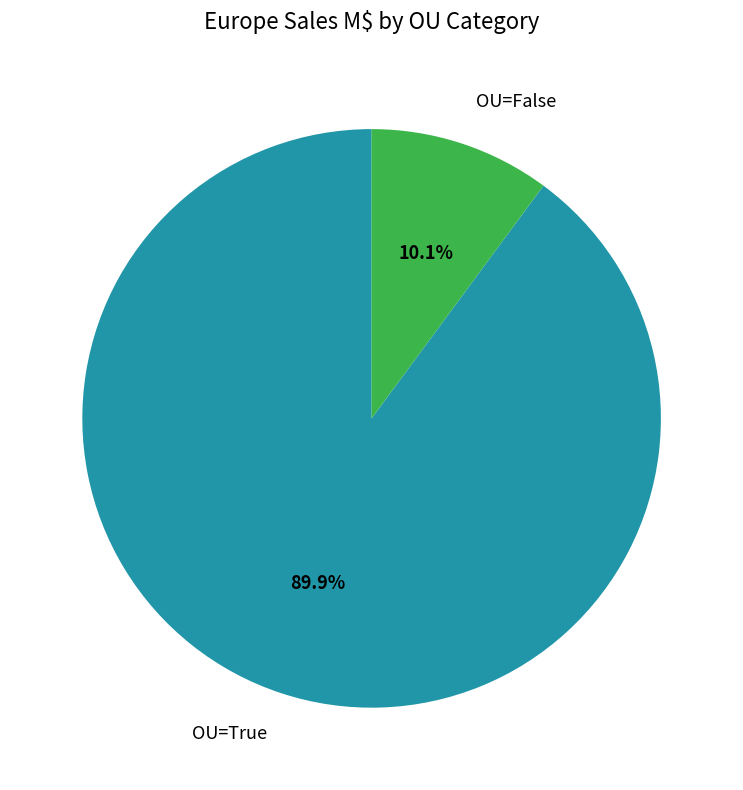

Combined, what portion of the pie is OU=False and OU=True?

100.0%